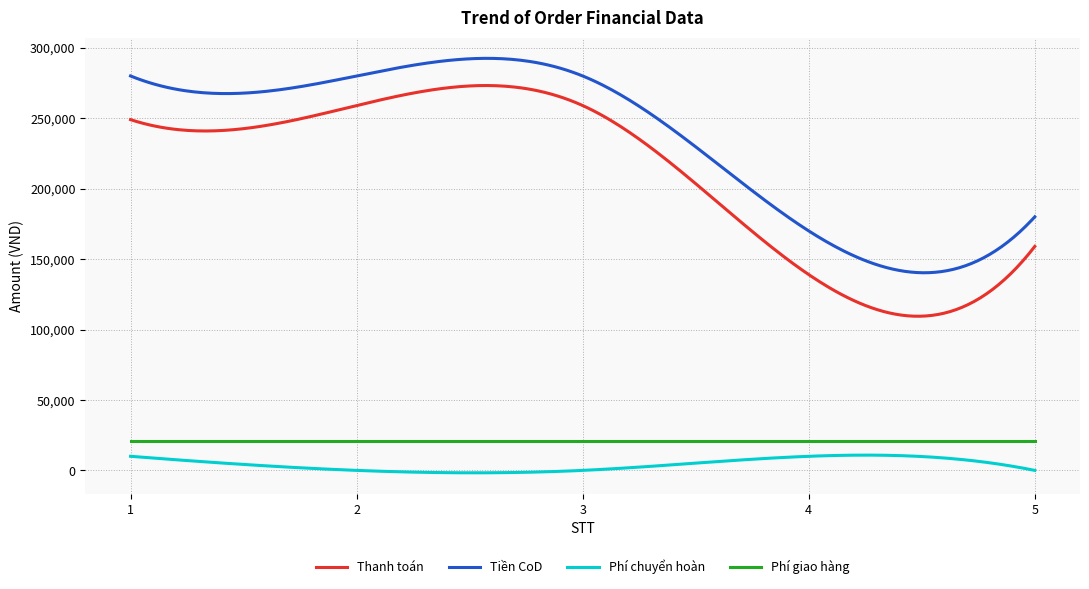

What is the lowest value of the Phí giao hàng series?

21000.0